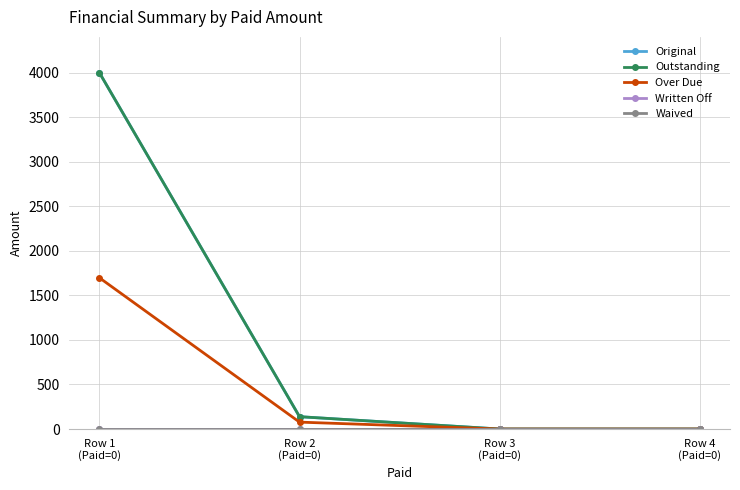

What is the label of the 4th point from the left?

Row 4
(Paid=0)